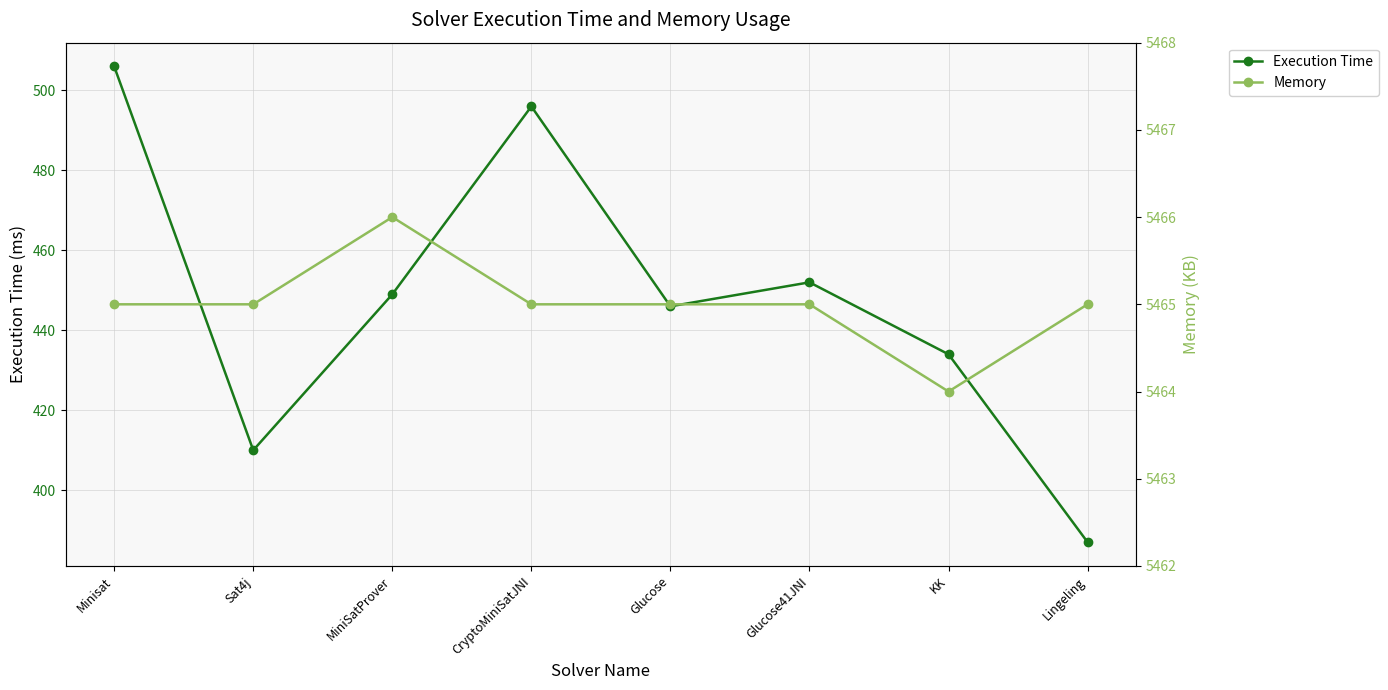

True or false: Memory has a value of 7755 at KK.

False